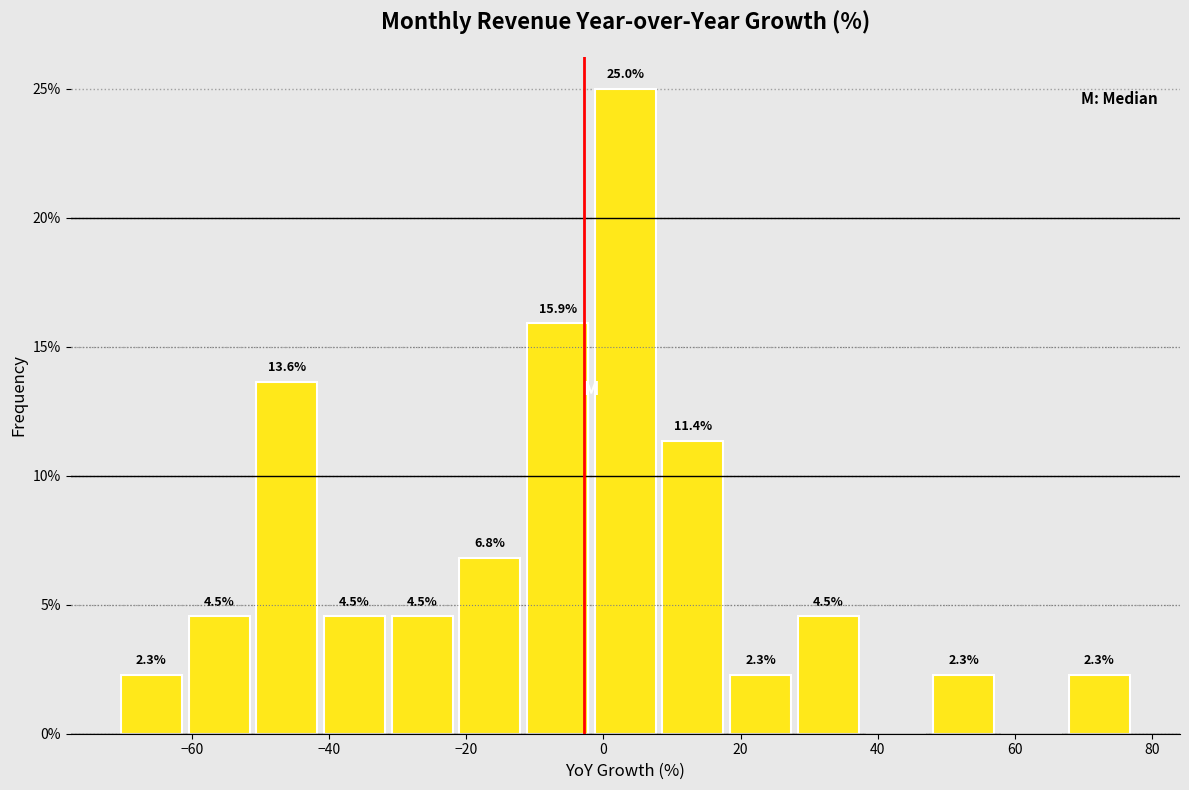

Which range on the x-axis has the tallest bar?

-2 to 8